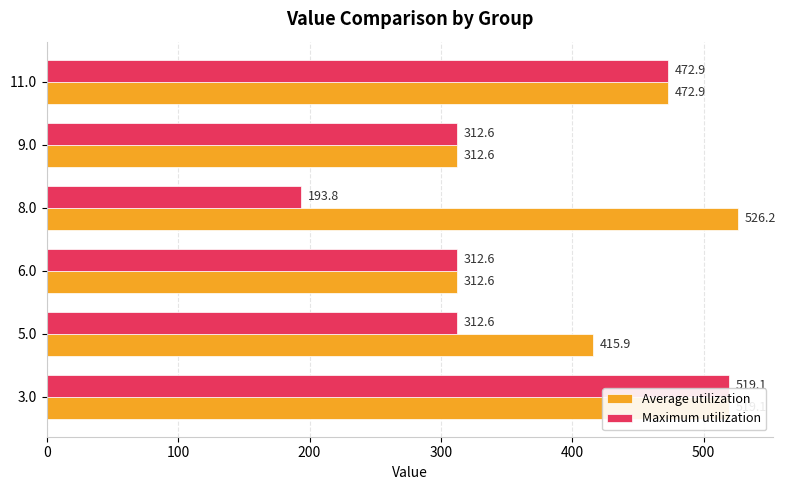

Which series has the largest total across all categories?

Average utilization